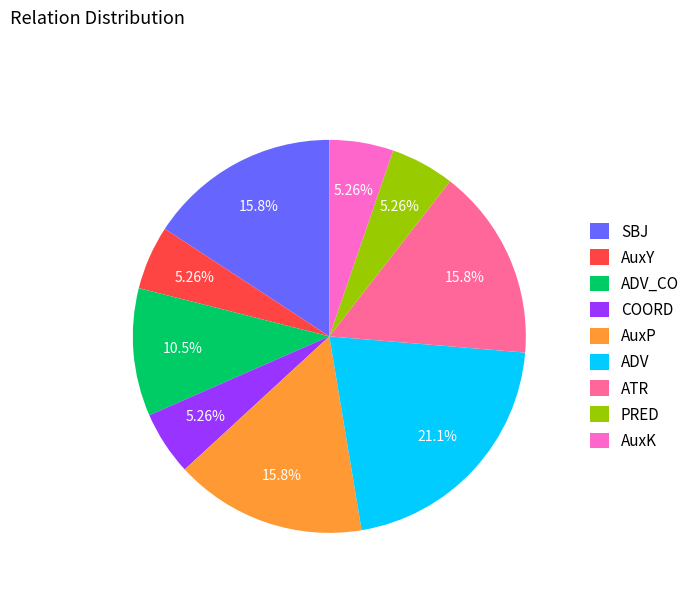

Which slice is the largest?

ADV